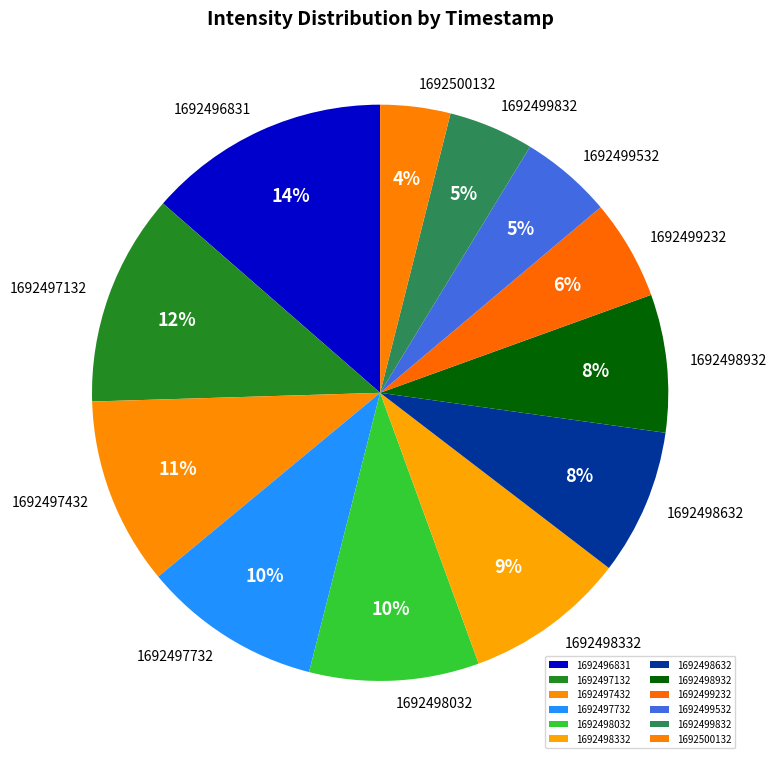

How many segments does this pie chart have?

12